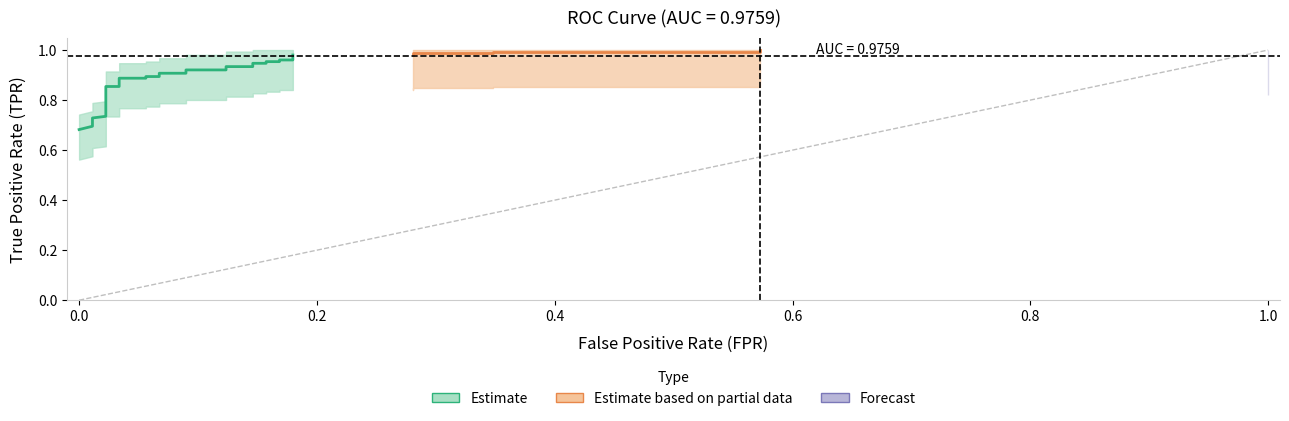

True or false: fpr and tpr intersect in this chart.

False